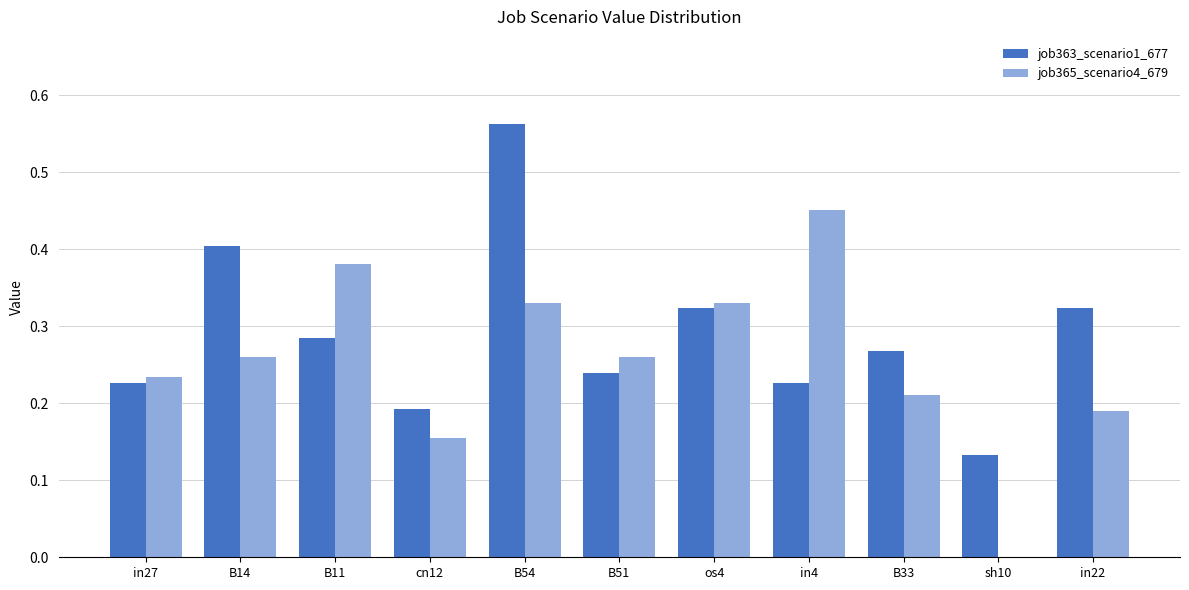

How many groups of bars are there?

11